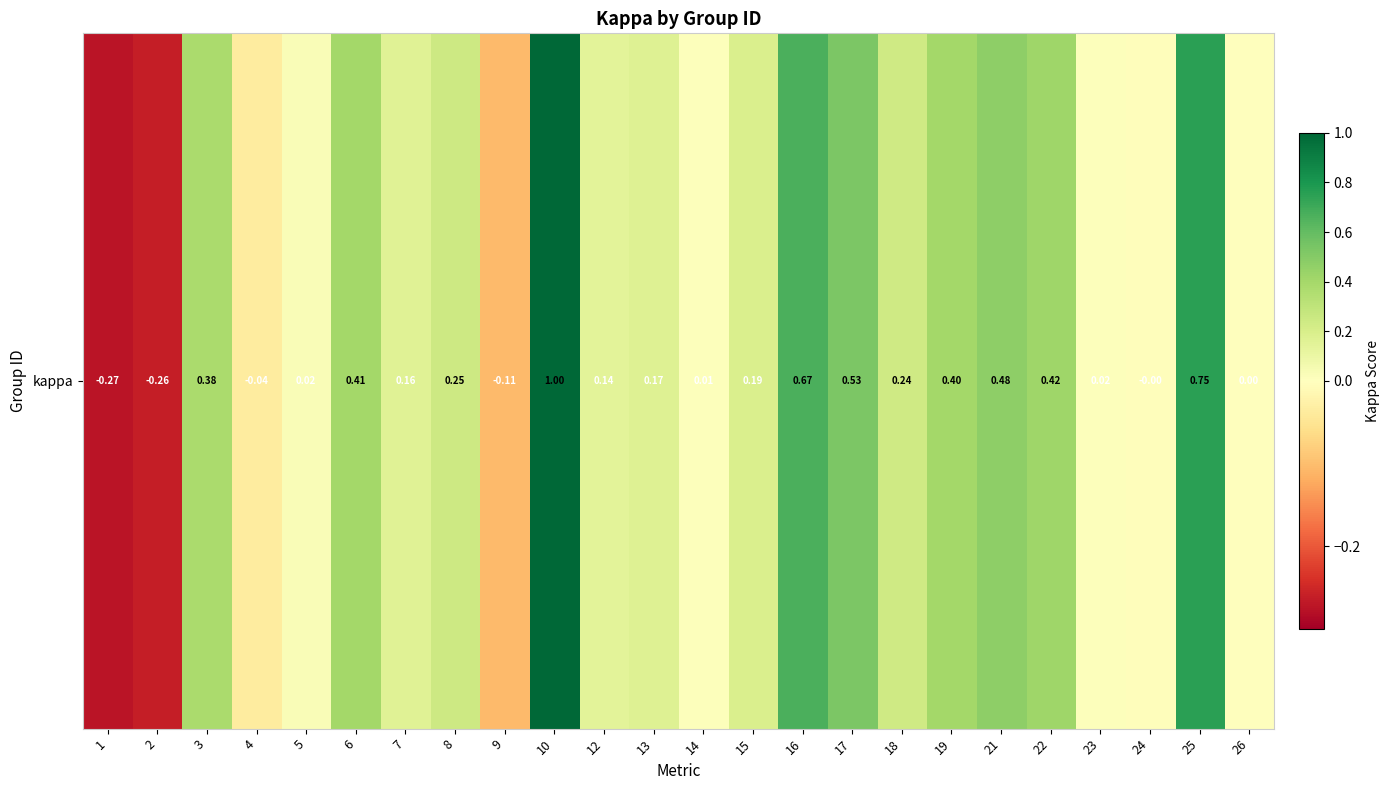

Count the number of categories in the chart.

24